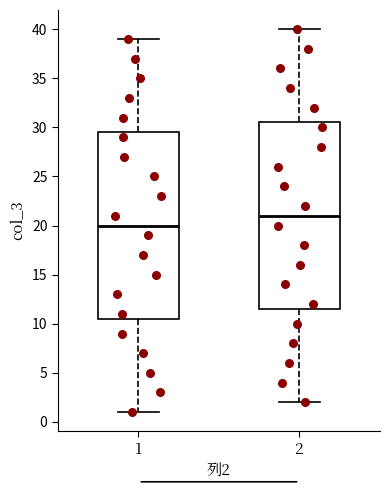

Reading left to right, read every box against the y-axis: the position of its median line, the range the box covers, and the ends of its whiskers. The values are not printed on the chart, so give them approximately, as read against the axis.

1: median 20.0, box 10.5 to 29.5, whiskers 1.0 to 39.0
2: median 21.0, box 11.5 to 30.5, whiskers 2.0 to 40.0